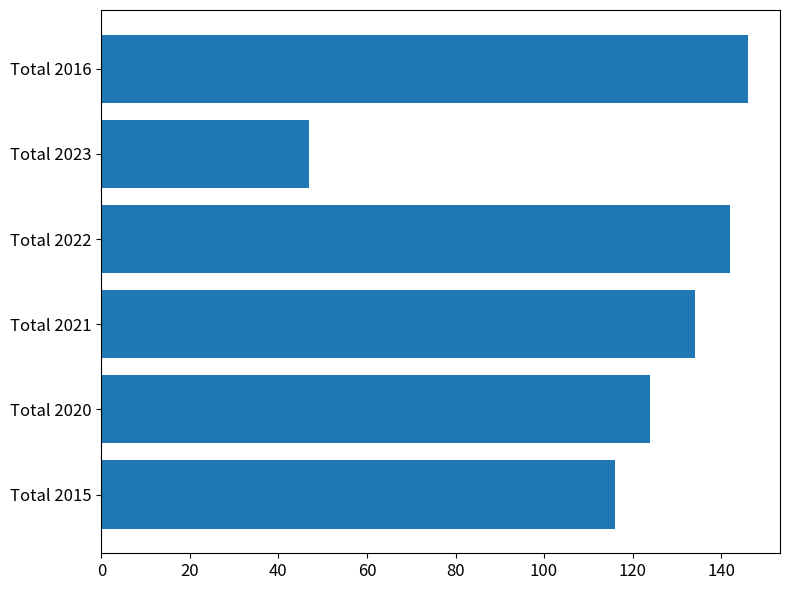

True or false: the data shows 65 at Total 2016.

False